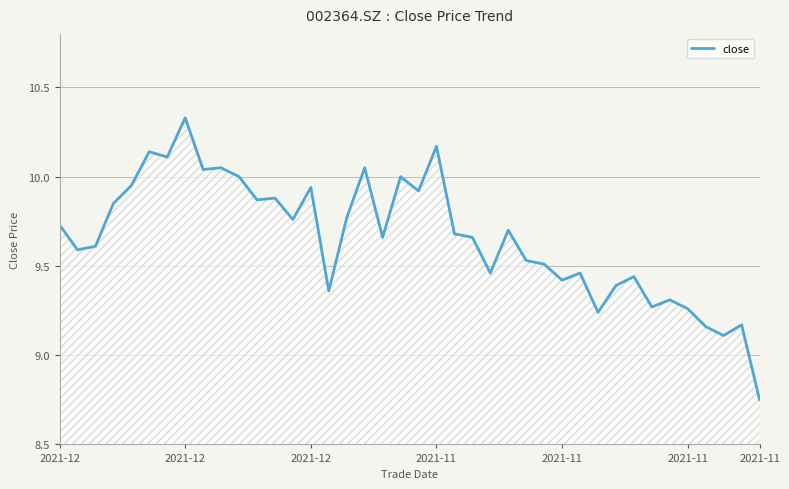

What is the difference between the maximum and minimum values?

1.6